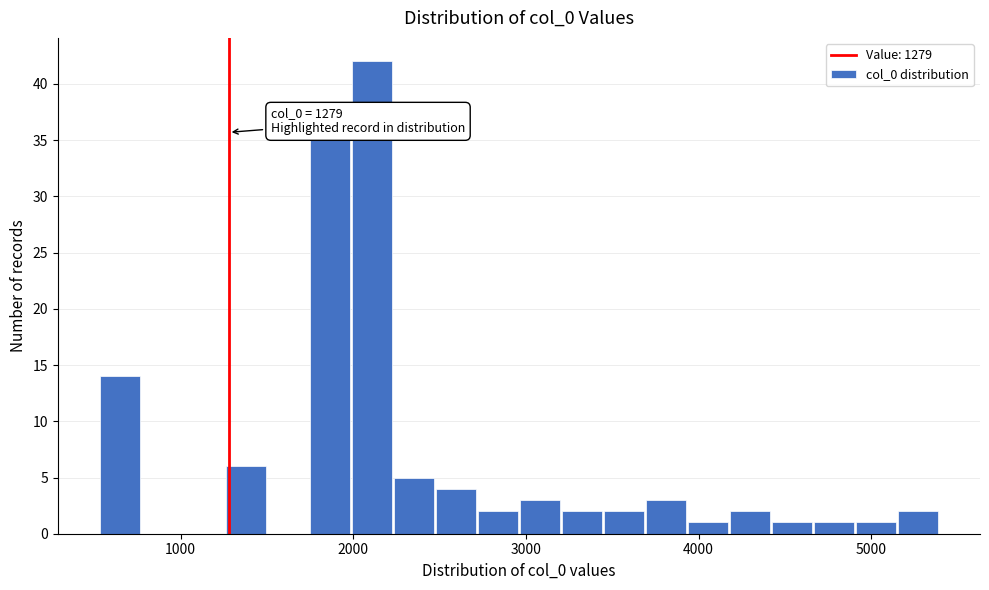

Around what value on the x-axis is the tallest bar? Give the approximate position of its centre, as read against the axis.

2100